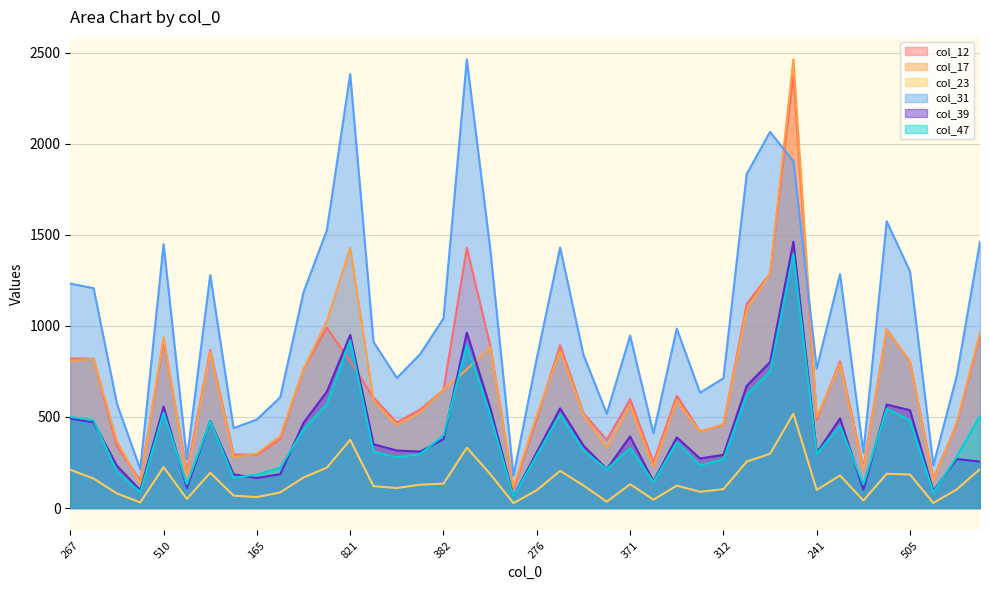

What is the sum of all col_17 values?

26440